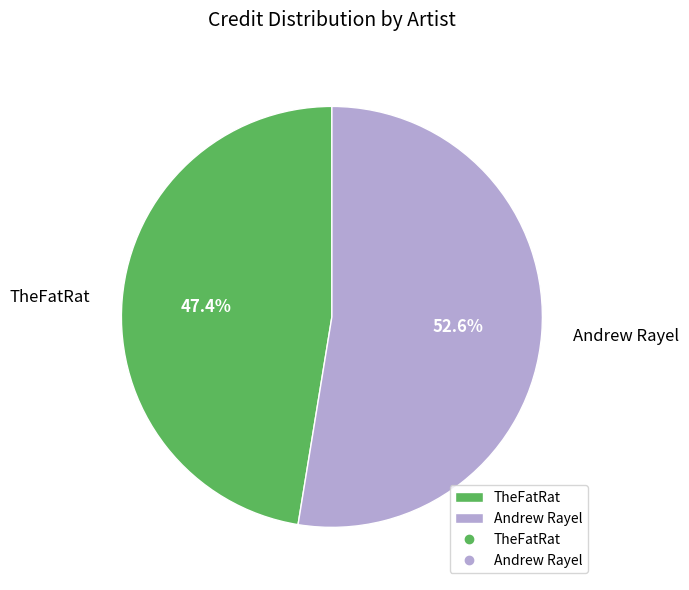

How many segments does this pie chart have?

2